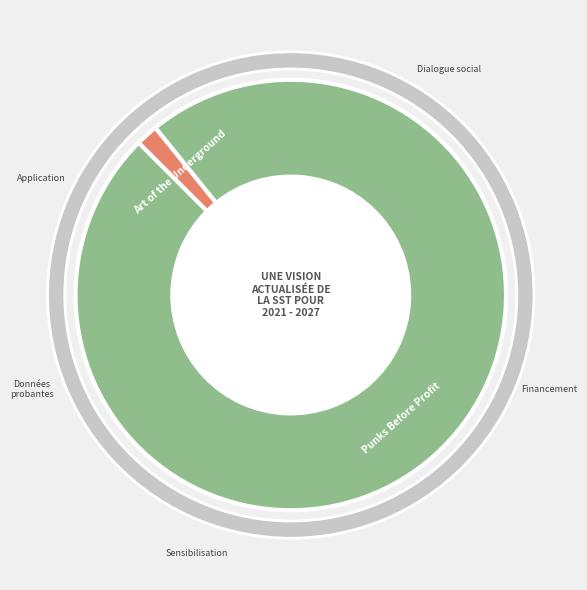

Is it true that 2004 is 1% of the pie?

False